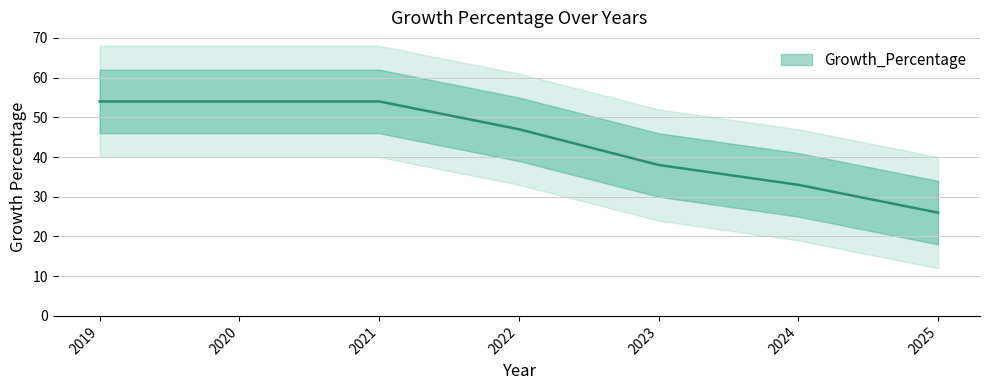

The chart shows a value of 47 at 2022. True or false?

True